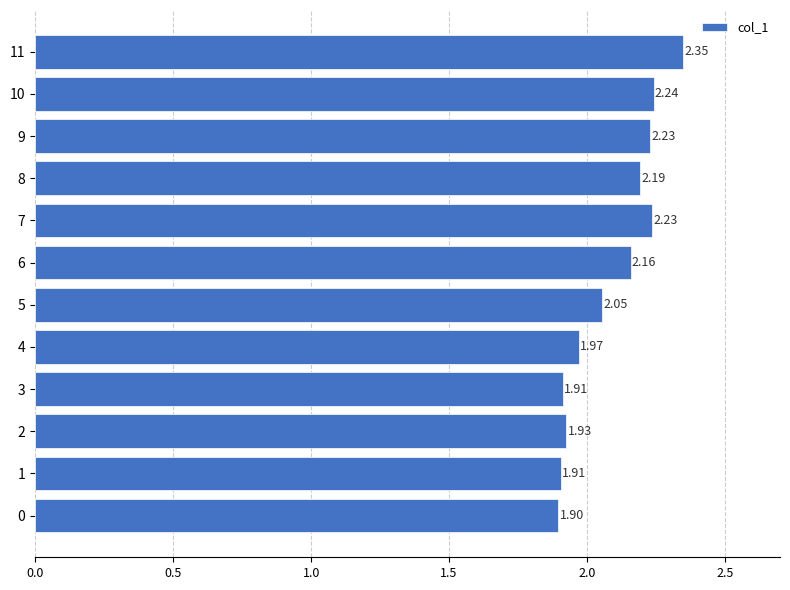

What is the difference between the maximum and second lowest values?

0.4